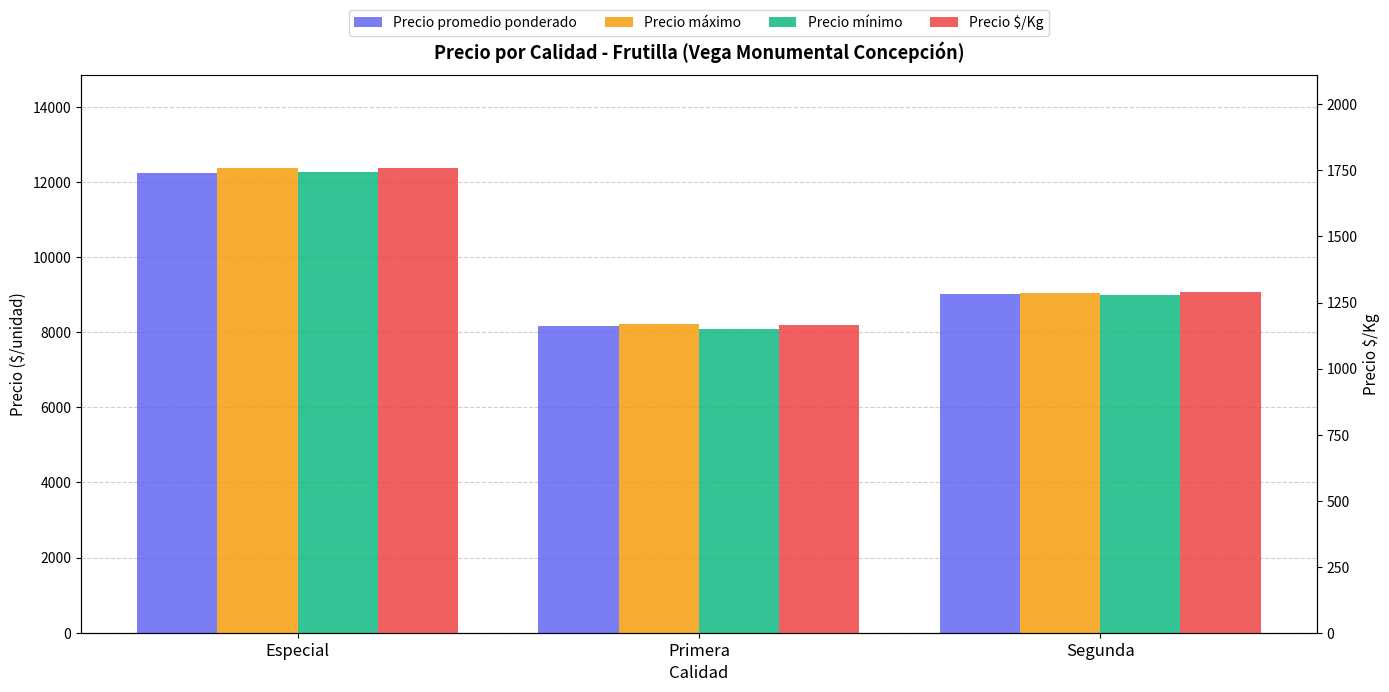

Which series changed the most between Especial and Primera?

Precio mínimo